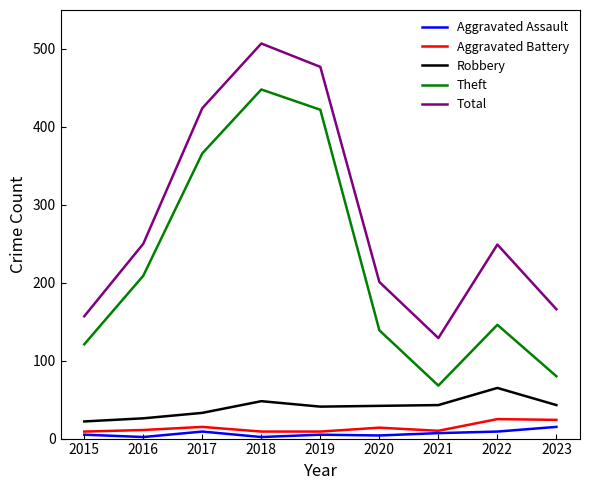

Between 2019 and 2022, which series saw the biggest shift?

Theft